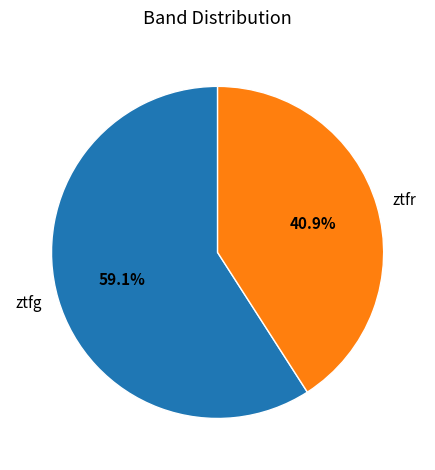

True or false: ztfg accounts for 66% of the total.

False